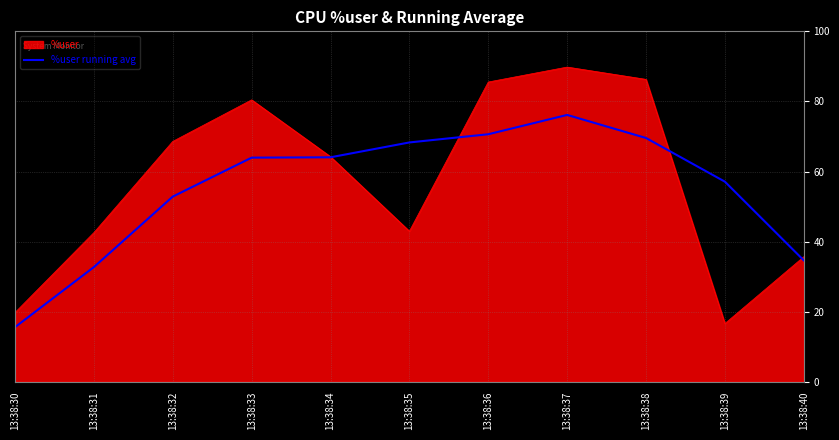

At which label is %user running avg closest to 45?

13:38:32